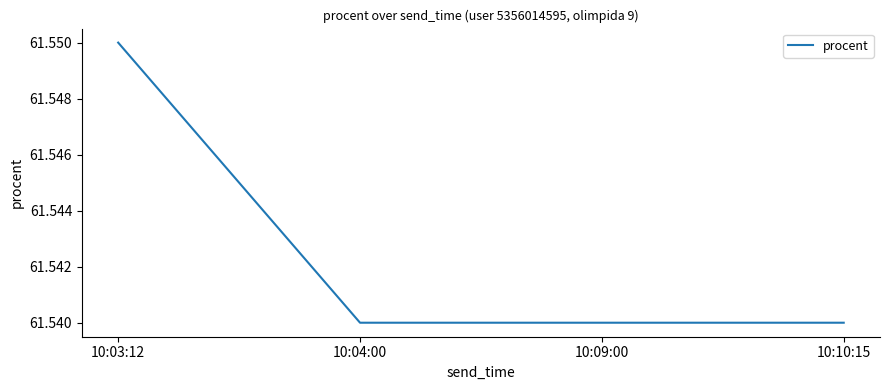

Which label corresponds to the largest value in the chart?

10:03:12